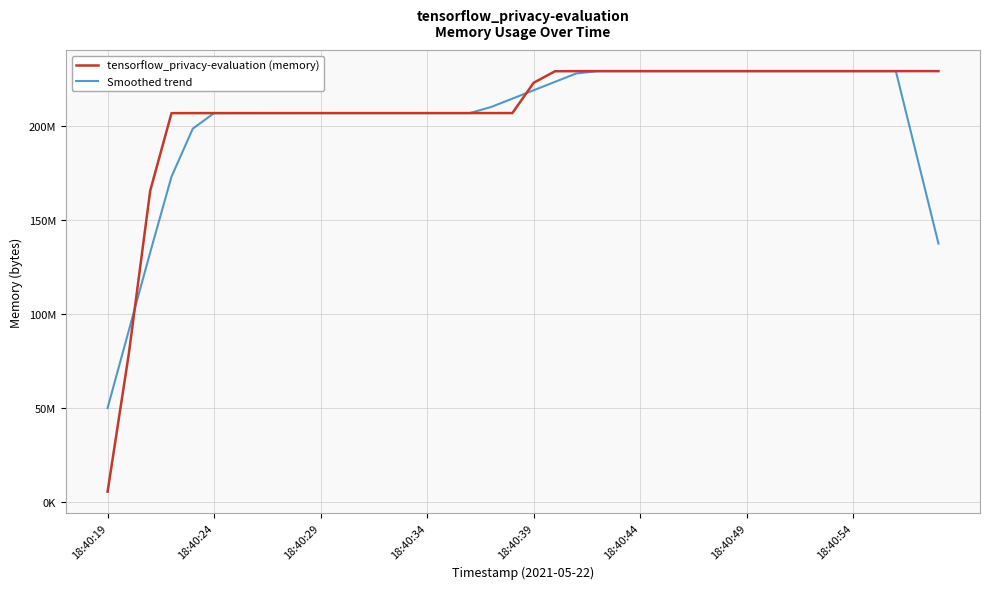

Which label corresponds to the smallest value in the chart?

18:40:19